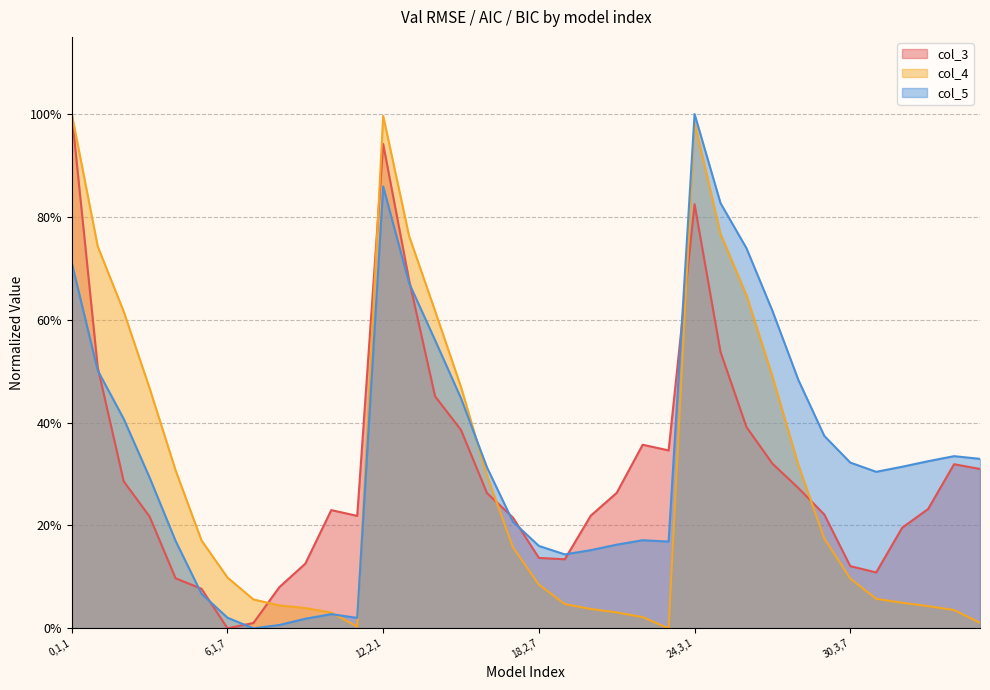

Which series has the largest range (max minus min)?

col_5